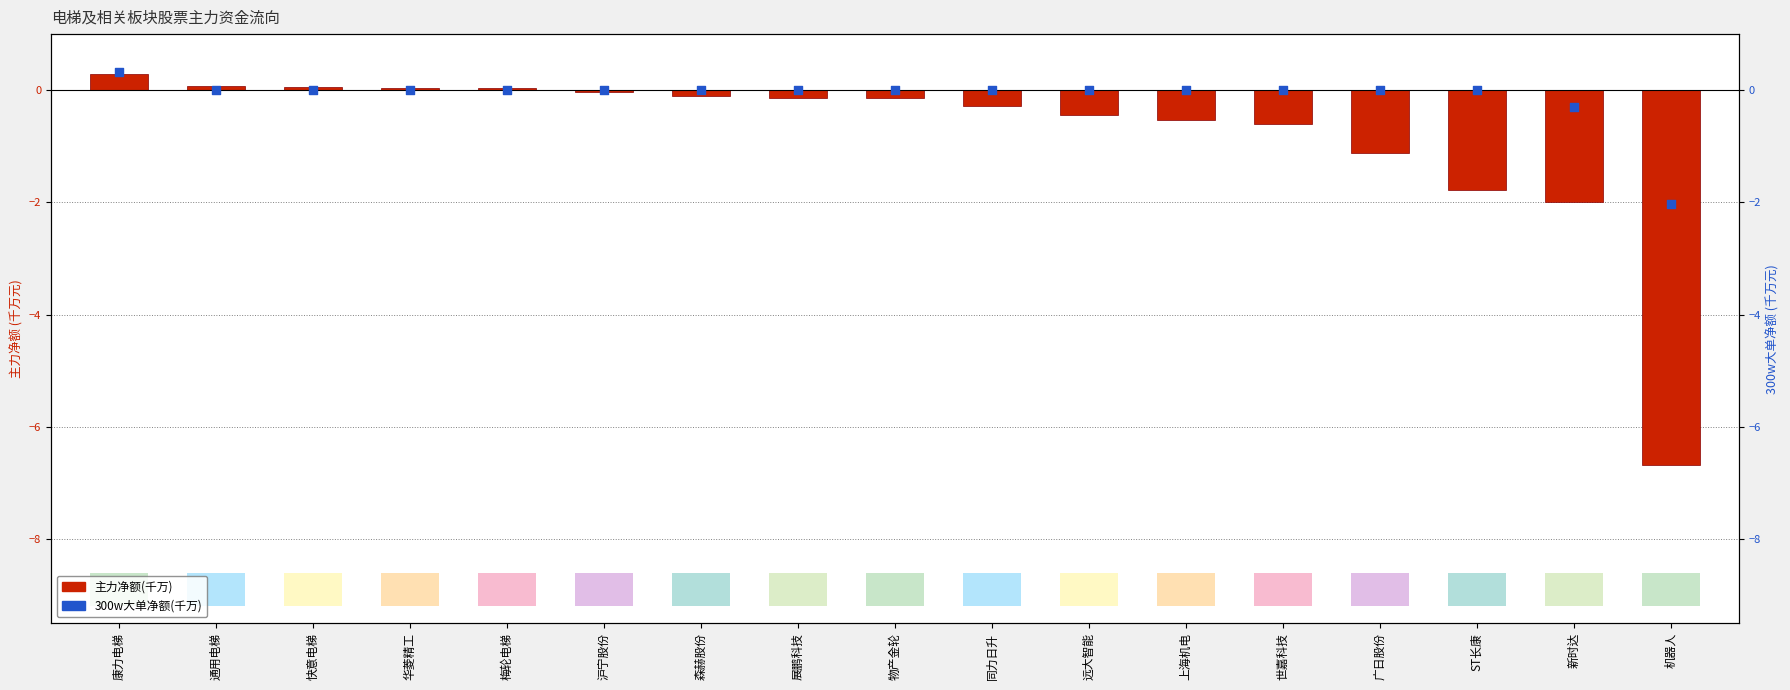

What are all the series names shown in the legend?

主力净额(千万), 300w大单净额(千万)